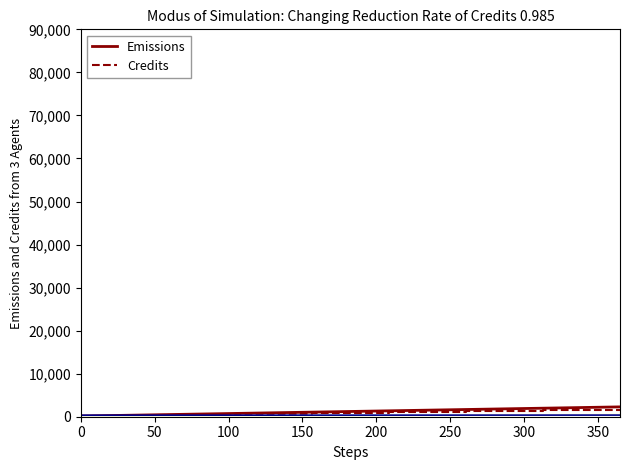

How many values in the Credits series exceed 950?

8